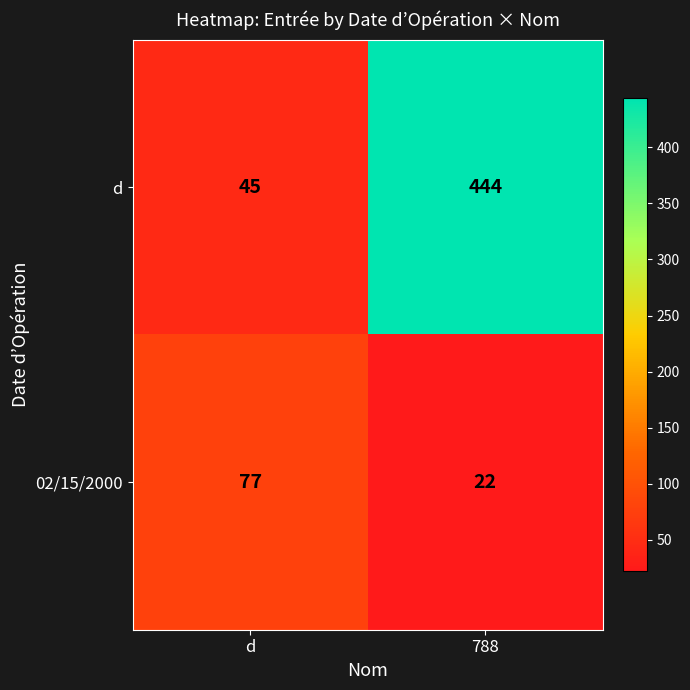

What is the spread (max minus min) of values at 788?

422